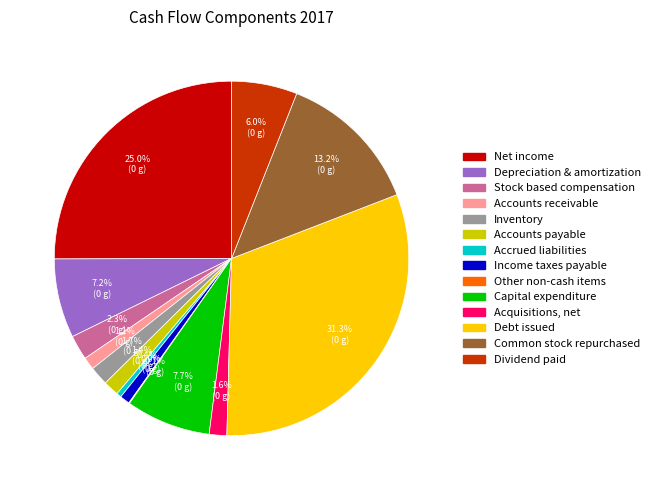

To the nearest percent, what percentage of the pie is Net income?

25%